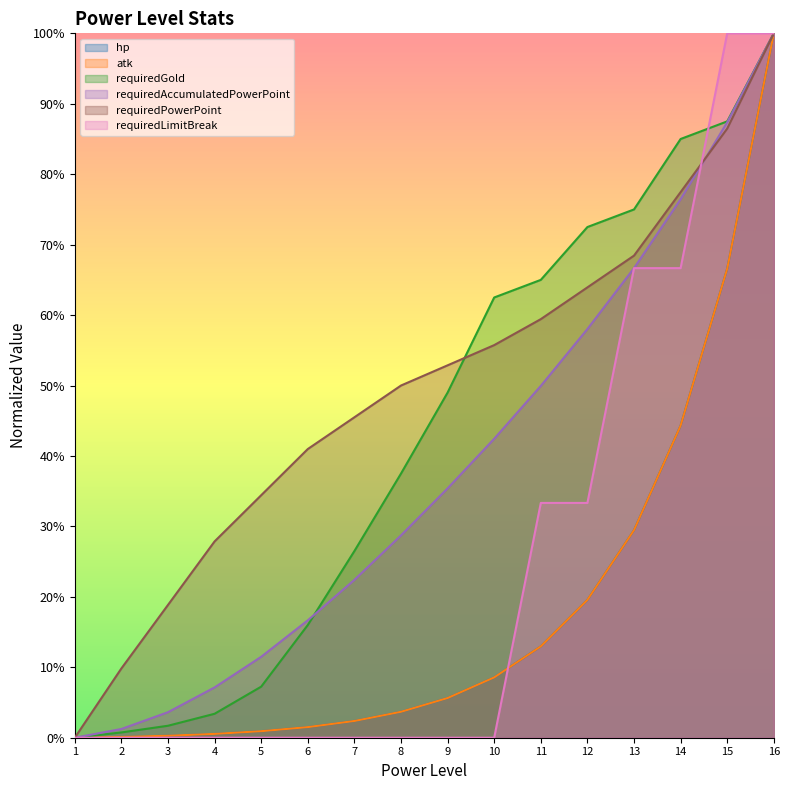

Which category has the lowest value across all series?

1